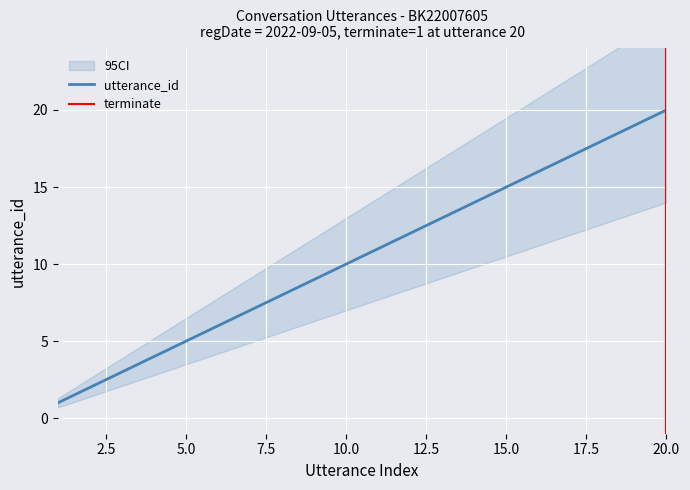

True or false: utterance_id has a value of 5 at 5.0.

True